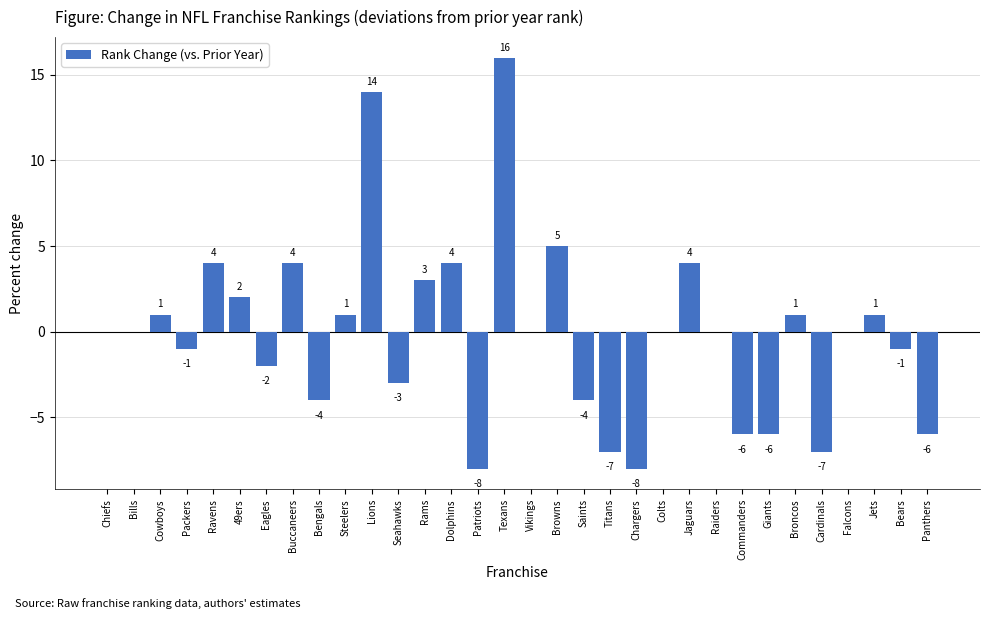

Are the bars horizontal?

No